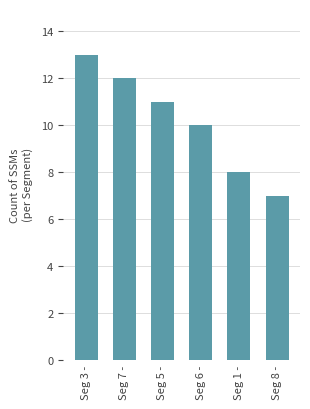

Reading right to left, transcribe all the data shown in this chart.

Seg 8 -=7	Seg 1 -=8	Seg 6 -=10	Seg 5 -=11	Seg 7 -=12	Seg 3 -=13